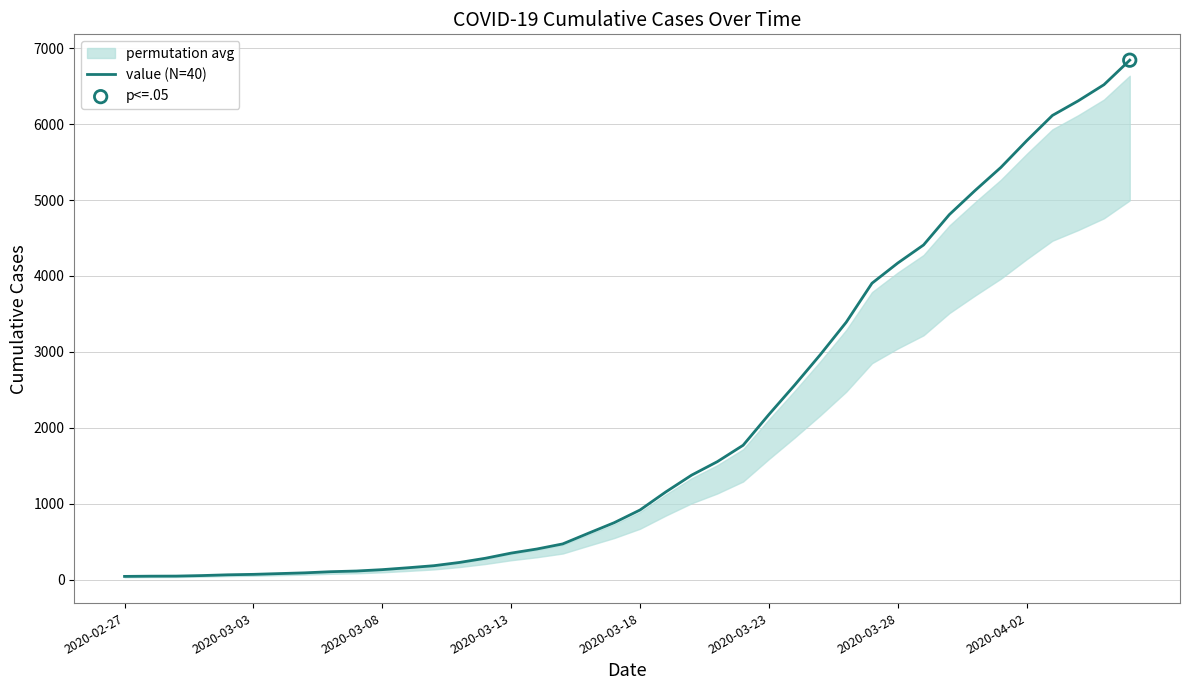

What is the ratio of the value at 36 to the value at 15?

17.6